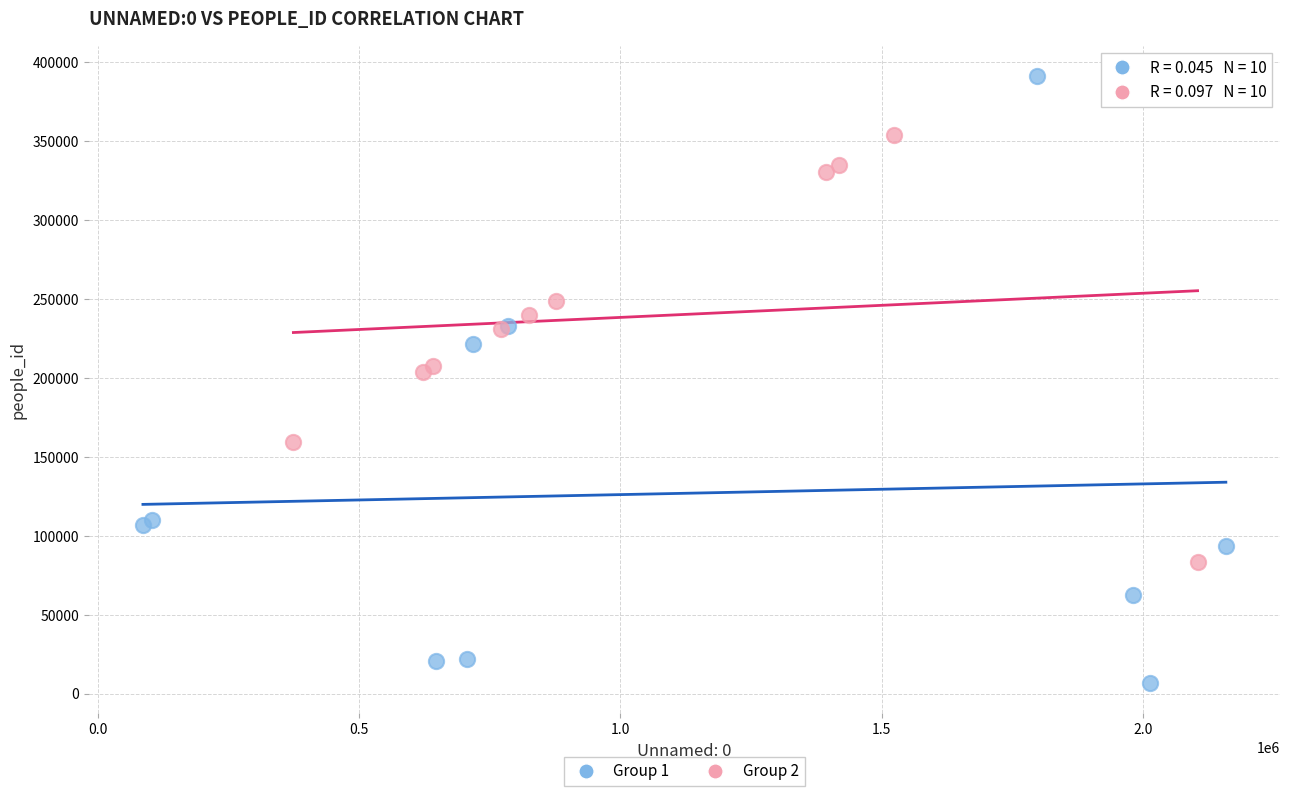

Which series contains the highest Y value?

Group 1